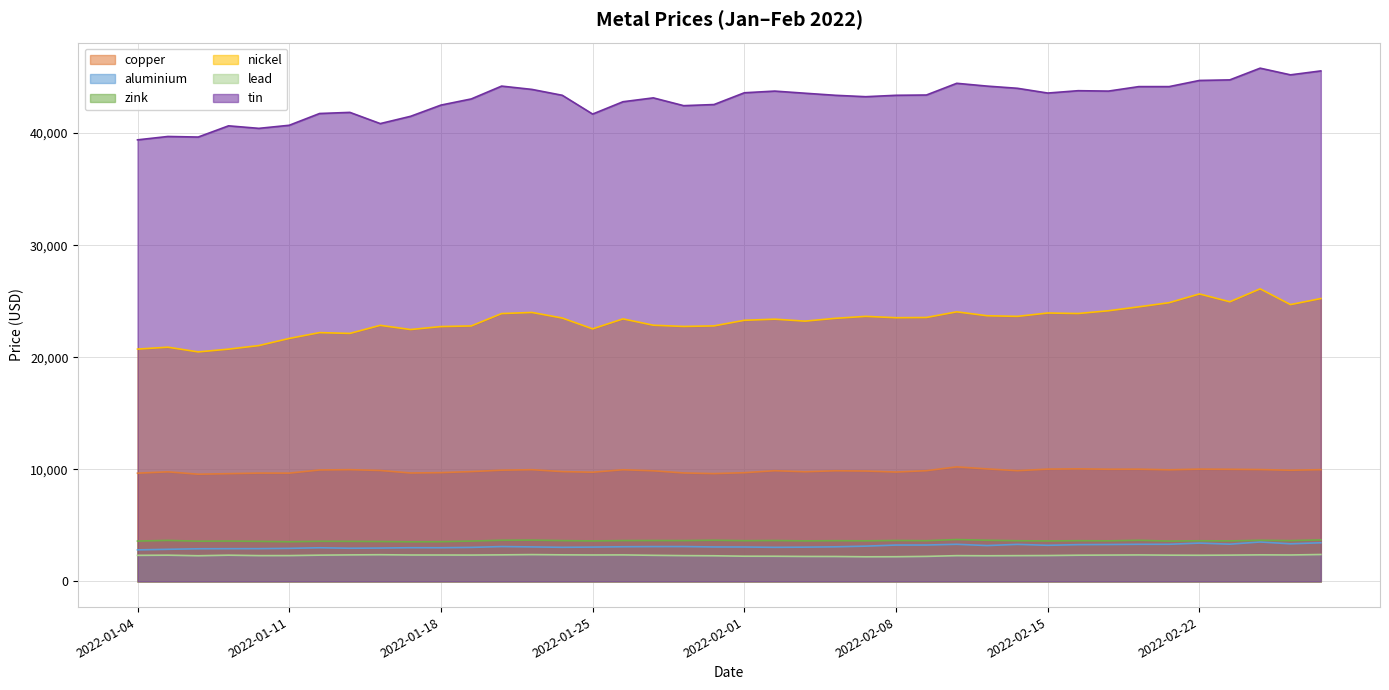

At which category is the sum across all series the highest?

2022-02-24